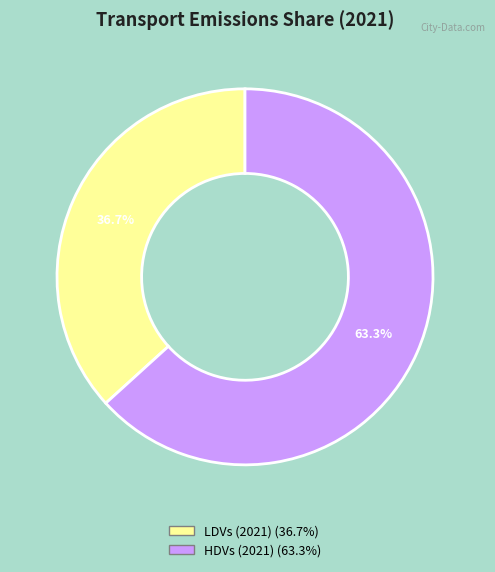

True or false: HDVs (2021) accounts for 50% of the total.

False